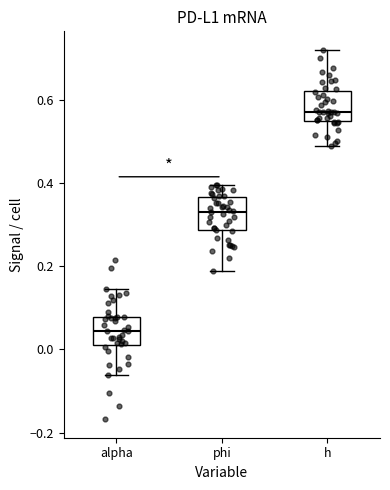

Reading left to right, read every box against the y-axis: the position of its median line, the range the box covers, and the ends of its whiskers. The values are not printed on the chart, so give them approximately, as read against the axis.

alpha: median 0.04, box 0.02 to 0.08, whiskers -0.06 to 0.14
phi: median 0.34, box 0.28 to 0.36, whiskers 0.18 to 0.40
h: median 0.58, box 0.54 to 0.62, whiskers 0.48 to 0.72